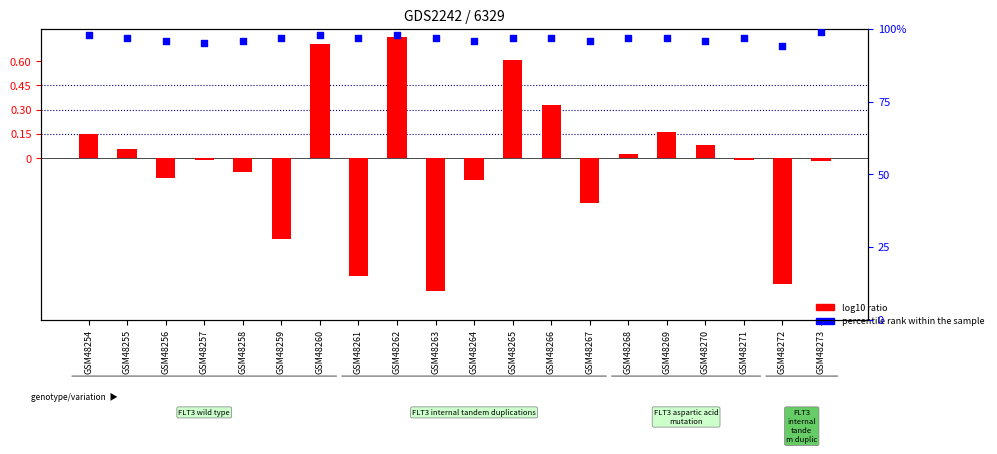

Which series contains the highest Y value?

percentile rank within the sample